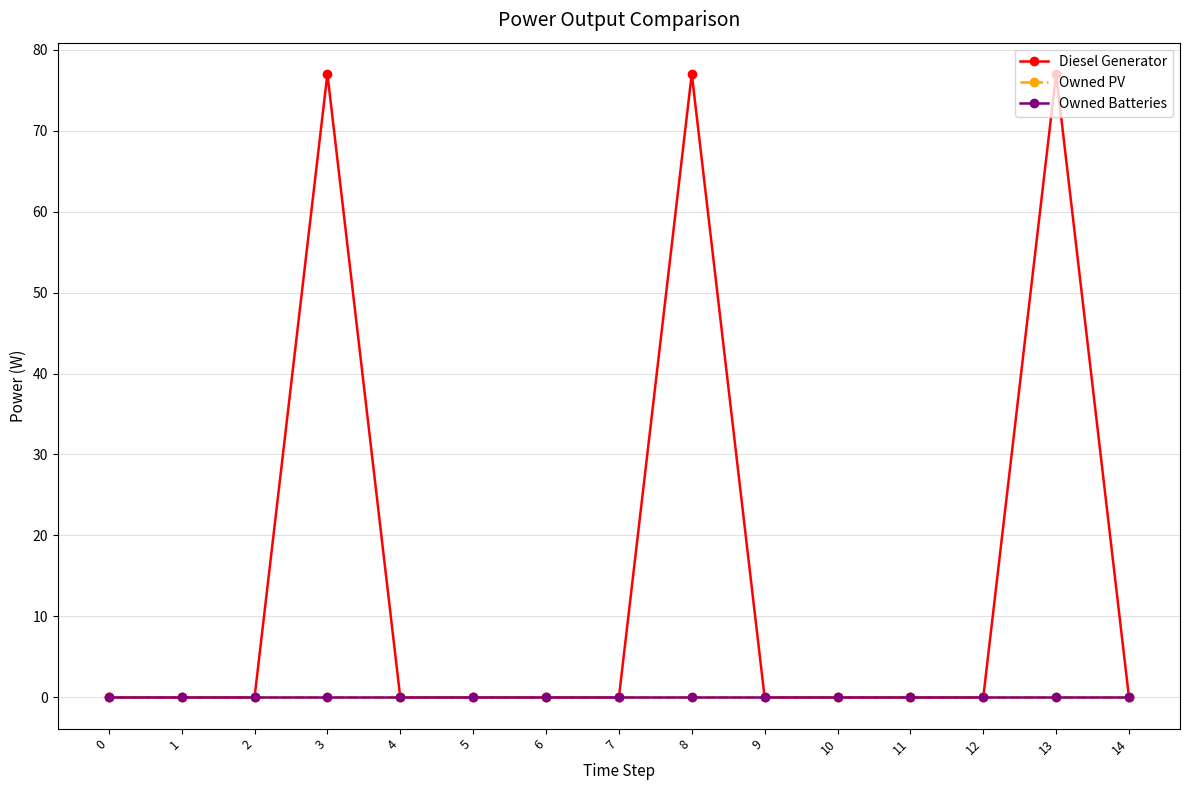

Is this an area chart (filled region under the line)?

No